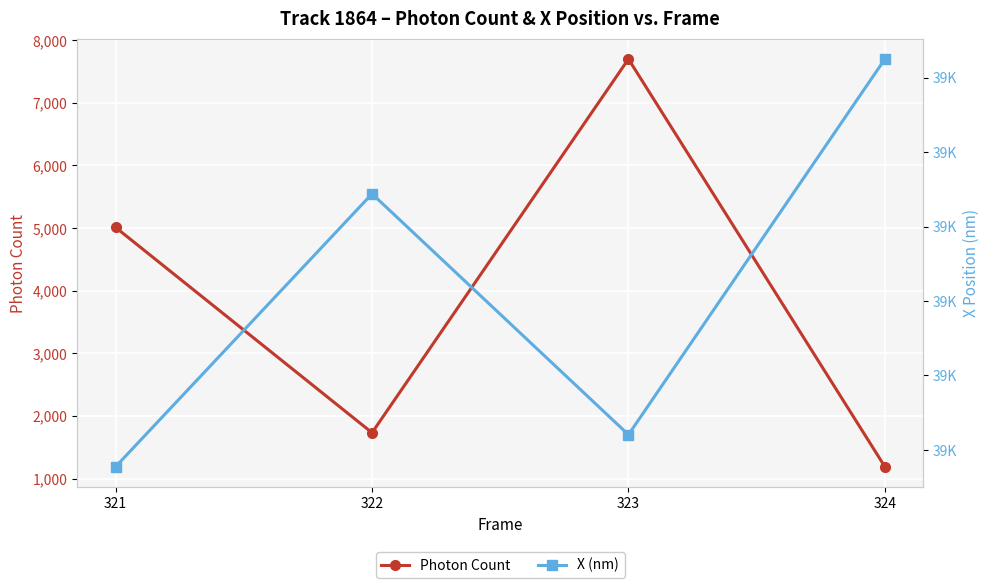

Is it true that Photon Count equals 1733.2 at 322?

True